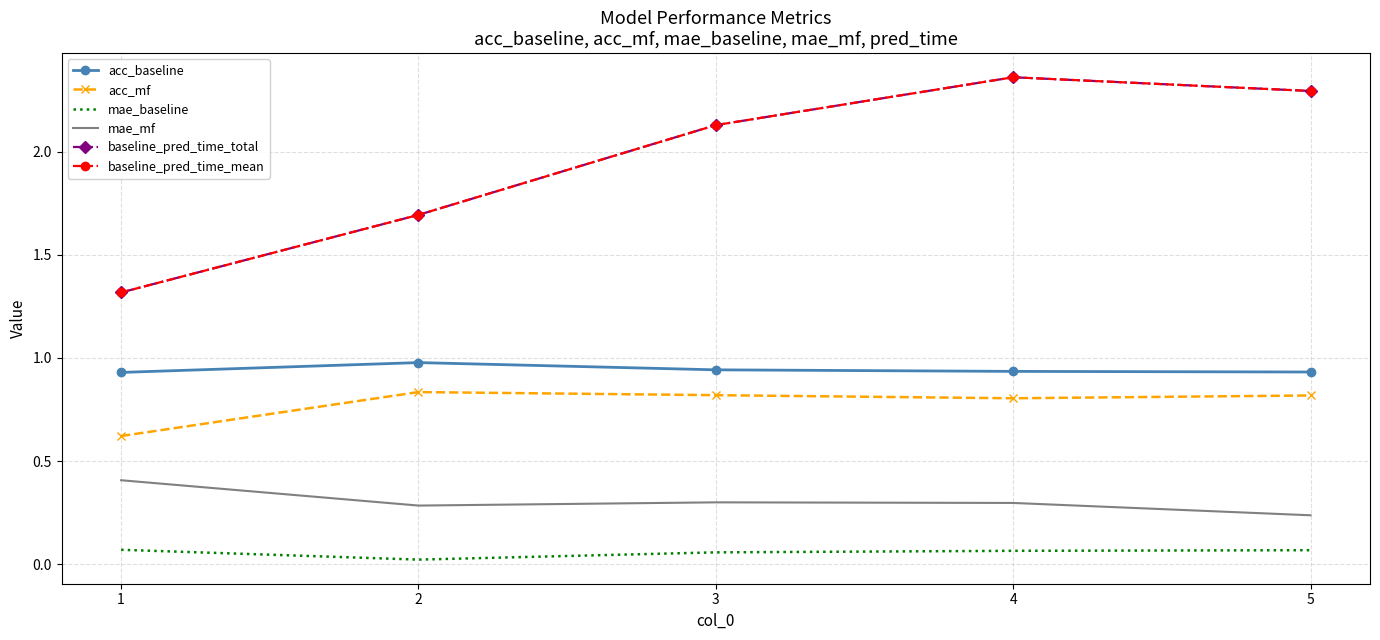

The value of baseline_pred_time_total at 4 is 3.1. True or false?

False